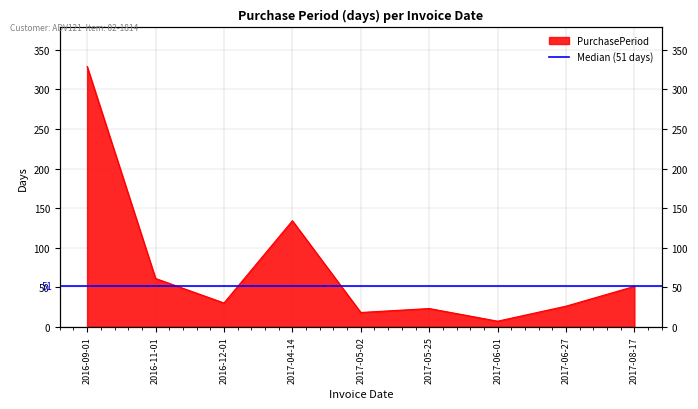

Where does the data first go above 30?

2016-09-01